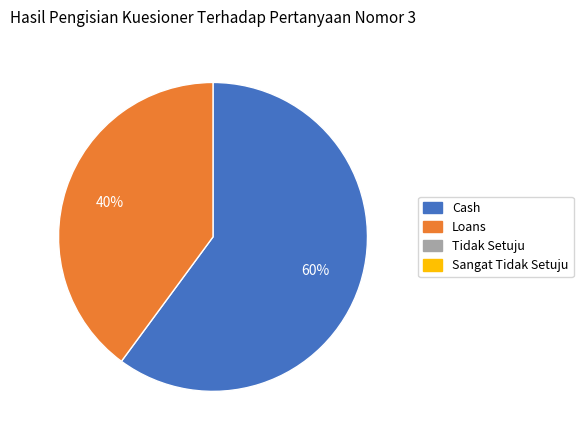

To the nearest percent, what is the average slice percentage?

50%